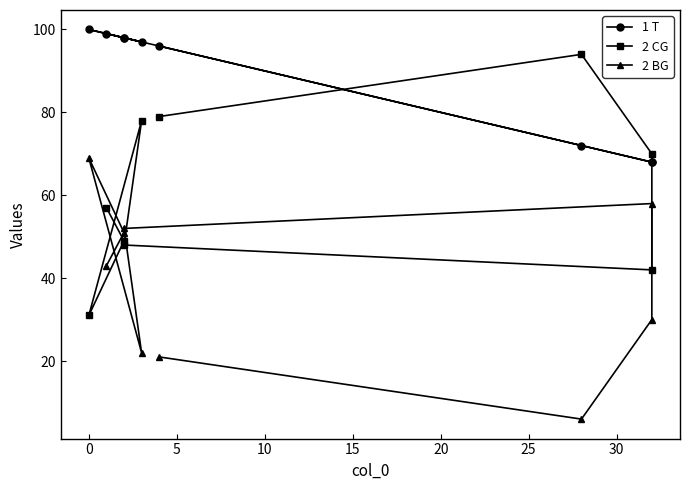

What is the average value of the 2 BG series?

39